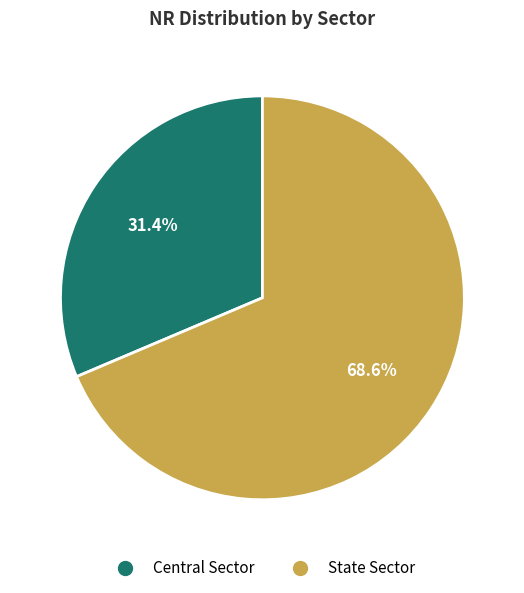

To the nearest percent, what percentage of the pie is State Sector?

69%